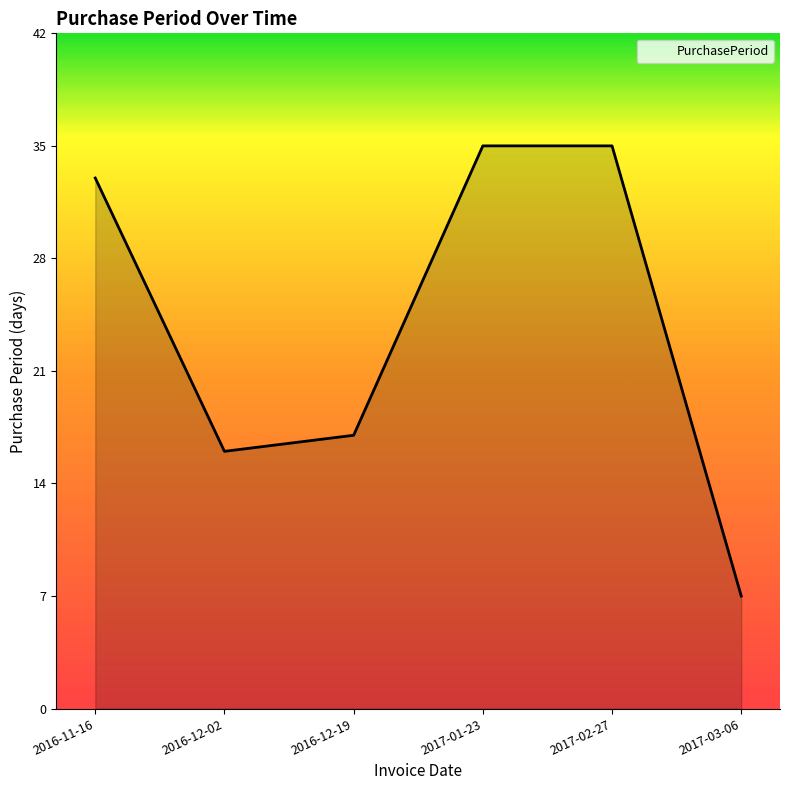

Where is the data nearest to the value 21?

2016-12-19